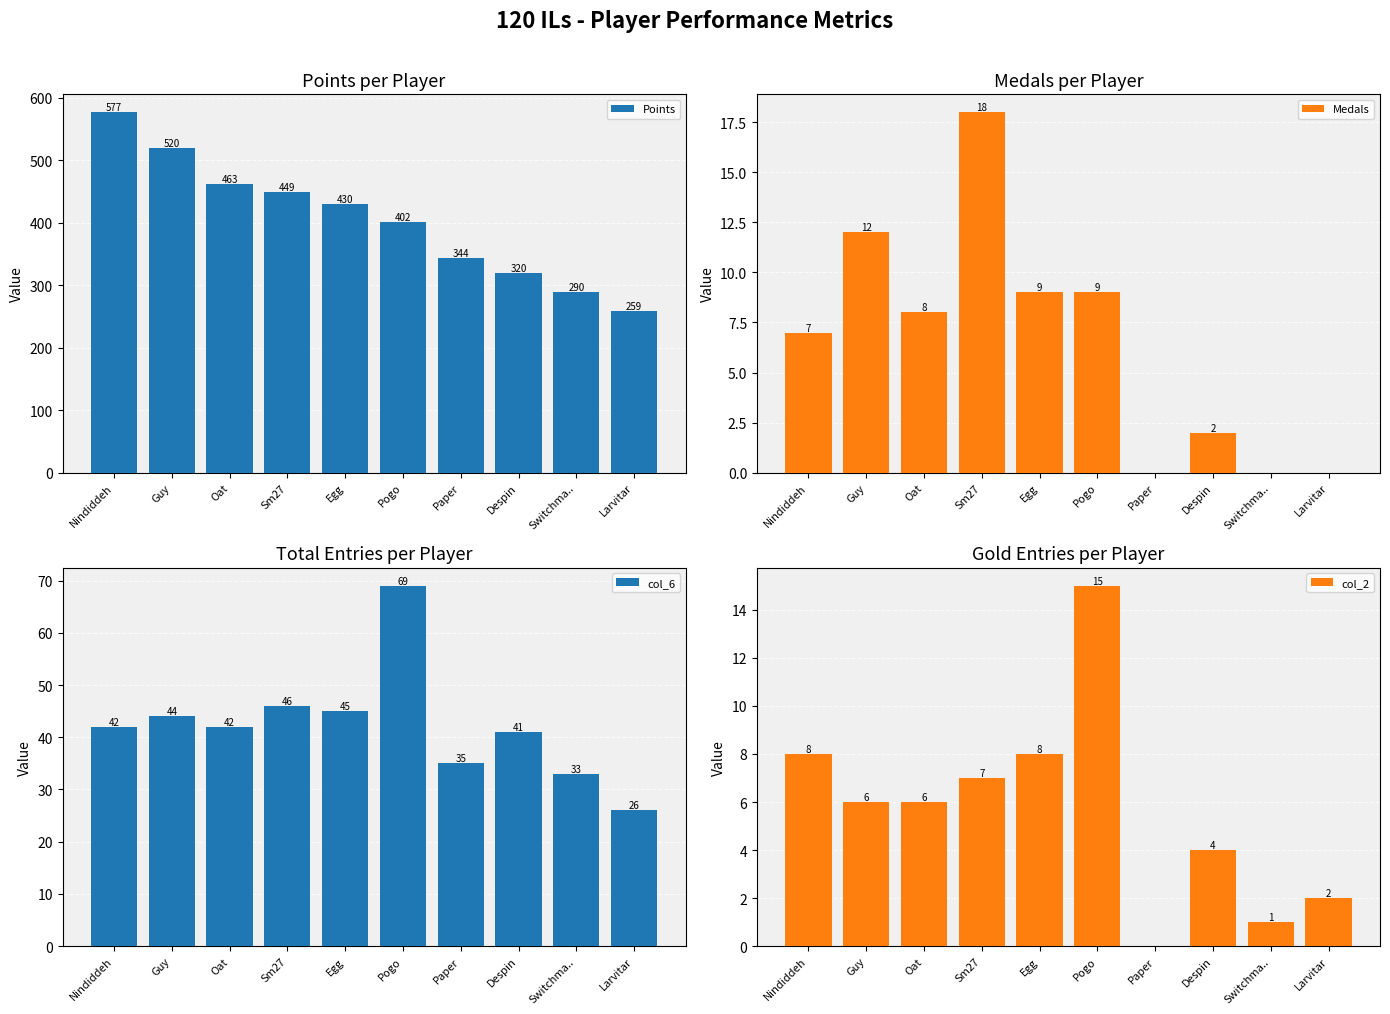

The value of col_2 at Nindiddeh is 3. True or false?

False